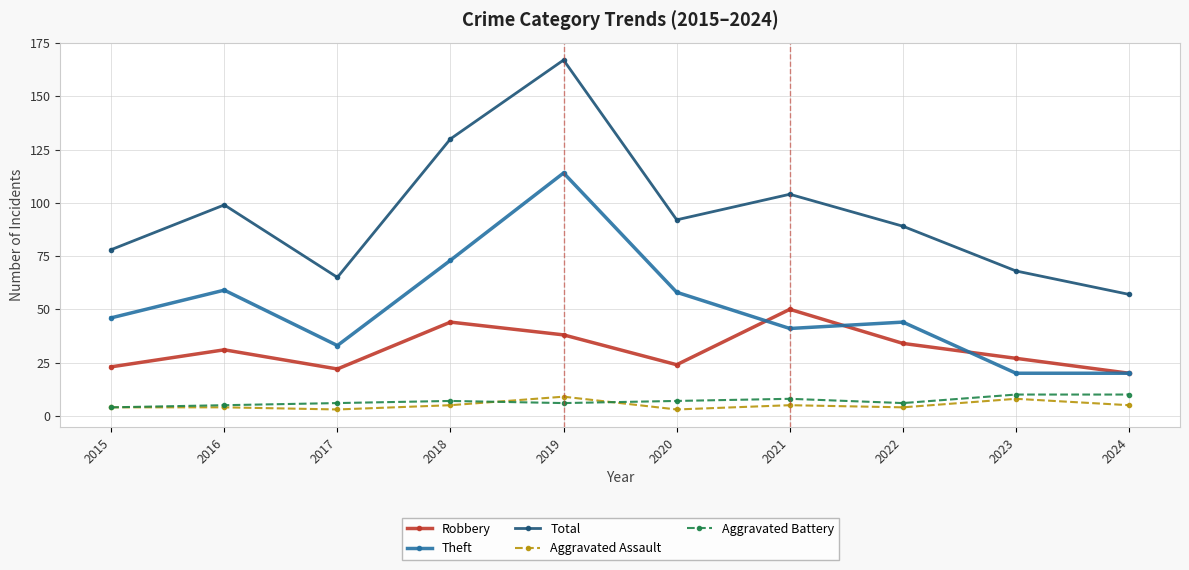

Is it true that Total equals 68 at 2023?

True